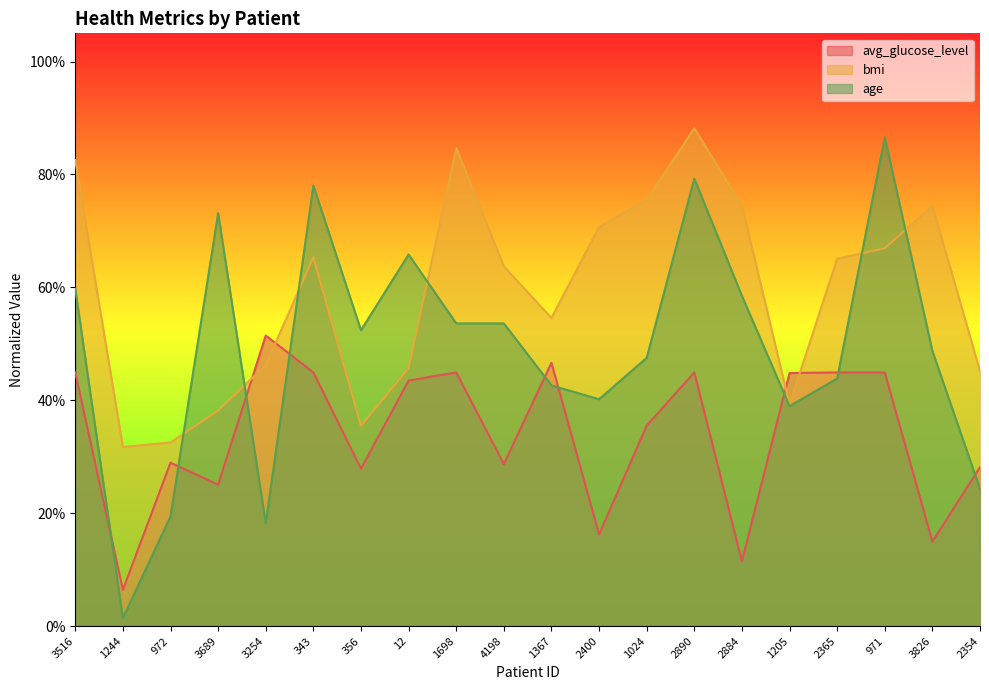

Reading left to right, extract all data points from this chart.

avg_glucose_level: 3516=0.4	1244=0.1	972=0.3	3689=0.3	3254=0.5	343=0.4	356=0.3	12=0.4	1698=0.4	4198=0.3	1367=0.5	2400=0.2	1024=0.4	2890=0.4	2884=0.1	1205=0.4	2365=0.4	971=0.4	3826=0.1	2354=0.3
bmi: 3516=0.8	1244=0.3	972=0.3	3689=0.4	3254=0.5	343=0.7	356=0.4	12=0.5	1698=0.8	4198=0.6	1367=0.5	2400=0.7	1024=0.8	2890=0.9	2884=0.7	1205=0.4	2365=0.7	971=0.7	3826=0.7	2354=0.5
age: 3516=0.6	1244=0.0	972=0.2	3689=0.7	3254=0.2	343=0.8	356=0.5	12=0.7	1698=0.5	4198=0.5	1367=0.4	2400=0.4	1024=0.5	2890=0.8	2884=0.6	1205=0.4	2365=0.4	971=0.9	3826=0.5	2354=0.2